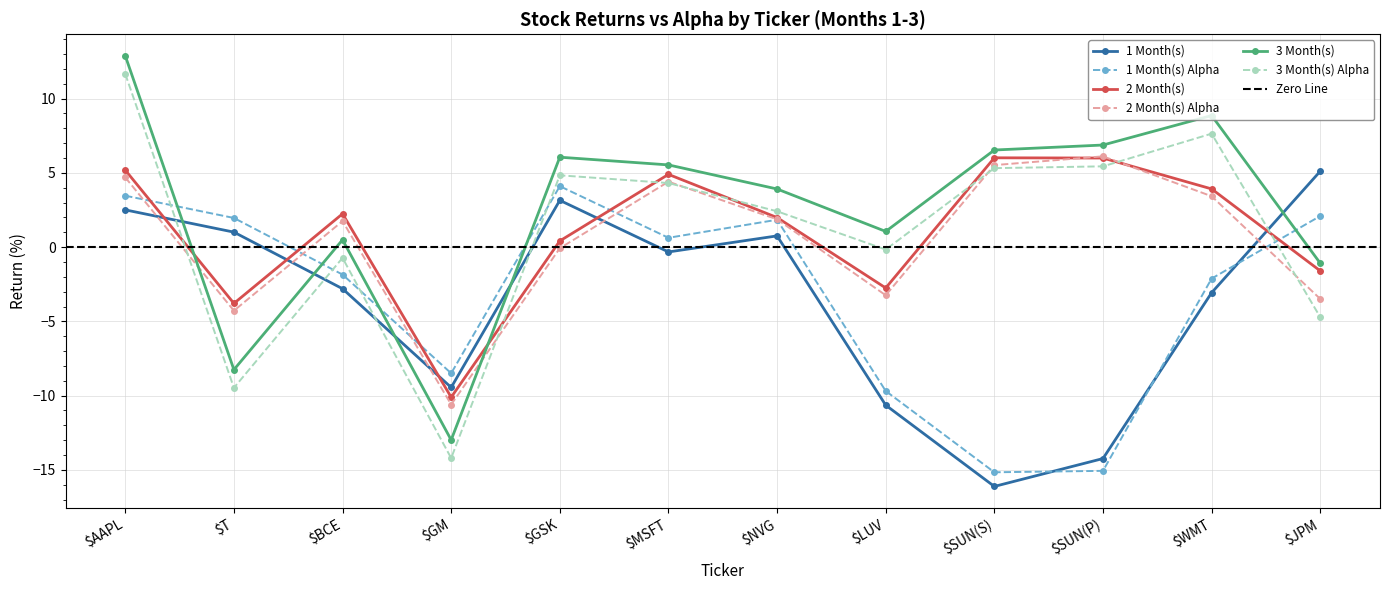

What is the spread (max minus min) of values at $SUN(S)?

22.6